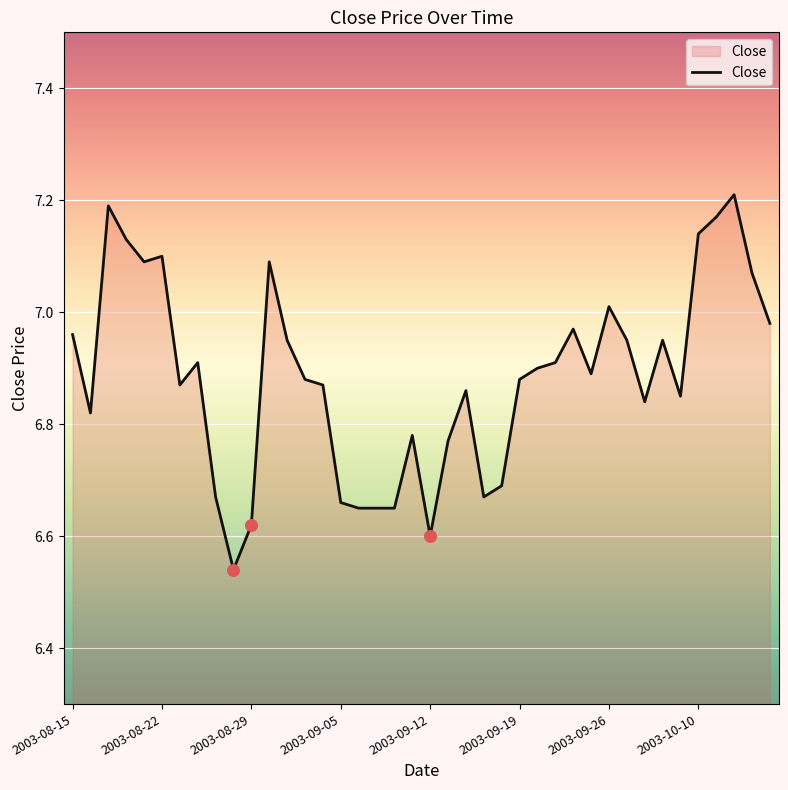

What is the difference between the maximum and minimum values?

0.7